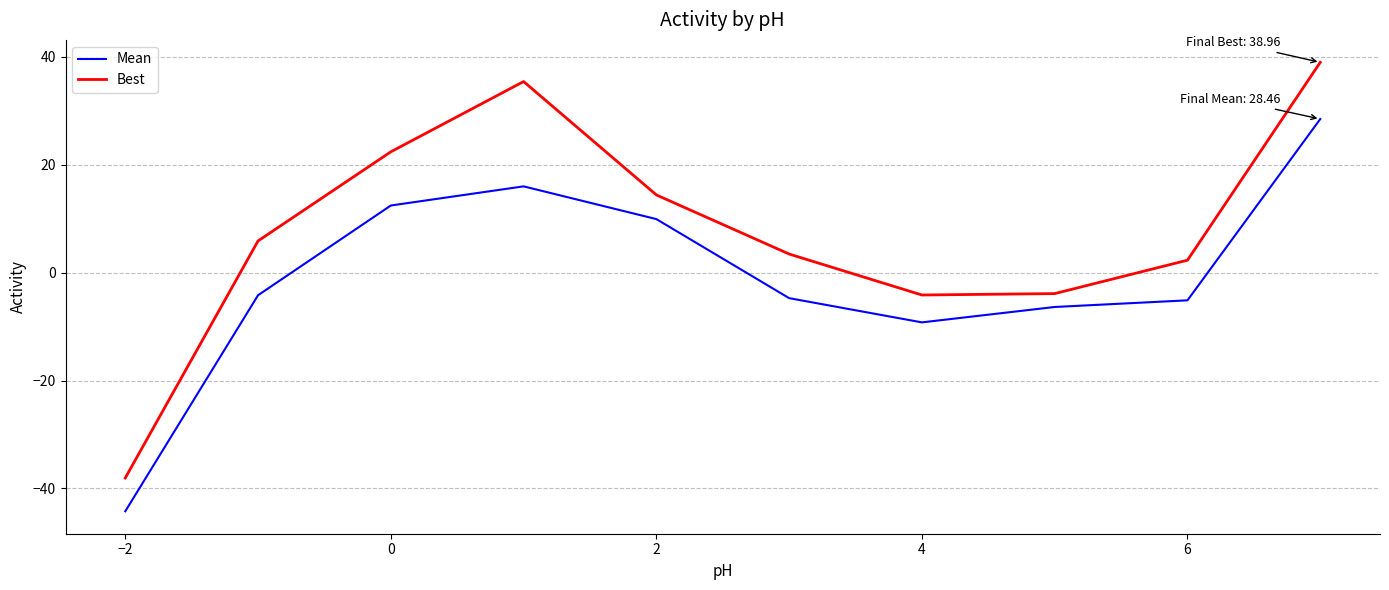

Which series has the largest range (max minus min)?

Best